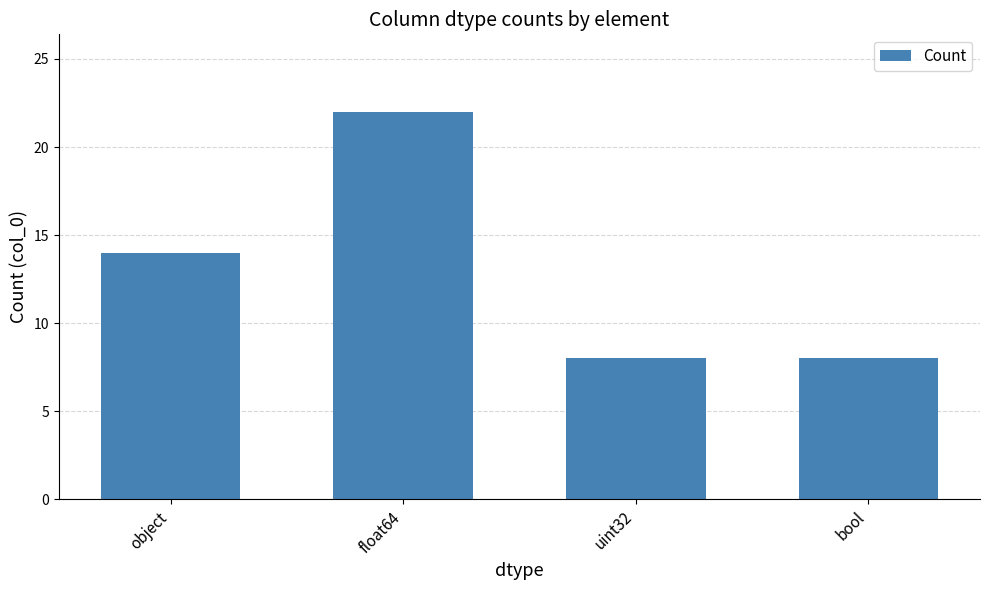

How many categories are shown in the chart?

4